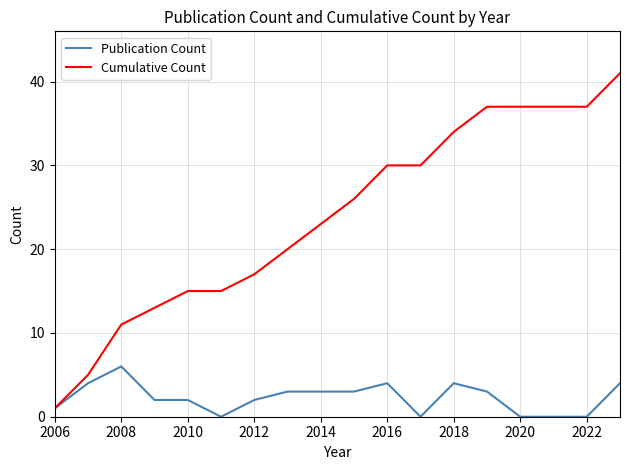

Which series has the largest total across all categories?

Cumulative Count